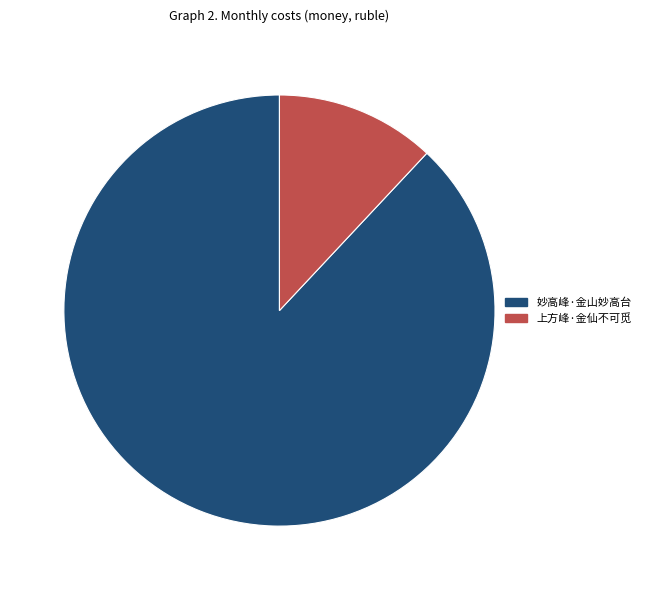

Is 上方峰·金仙不可觅 the majority of the pie?

No